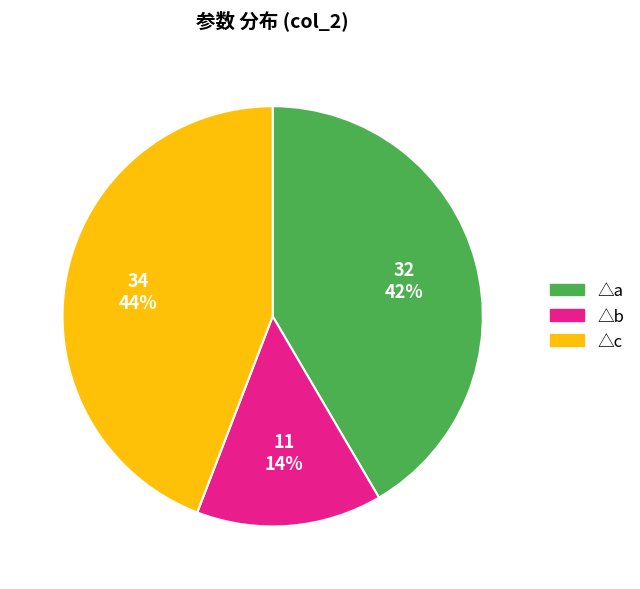

To the nearest percent, what is the average slice percentage?

33%